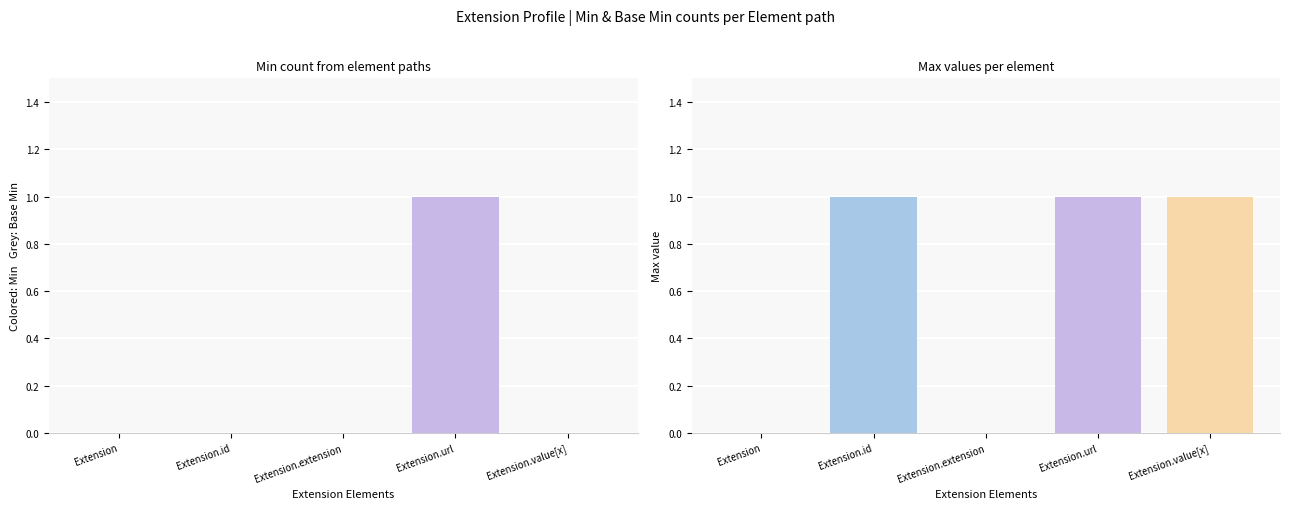

Between Extension.id and Extension.value[x], which series saw the biggest shift?

Min